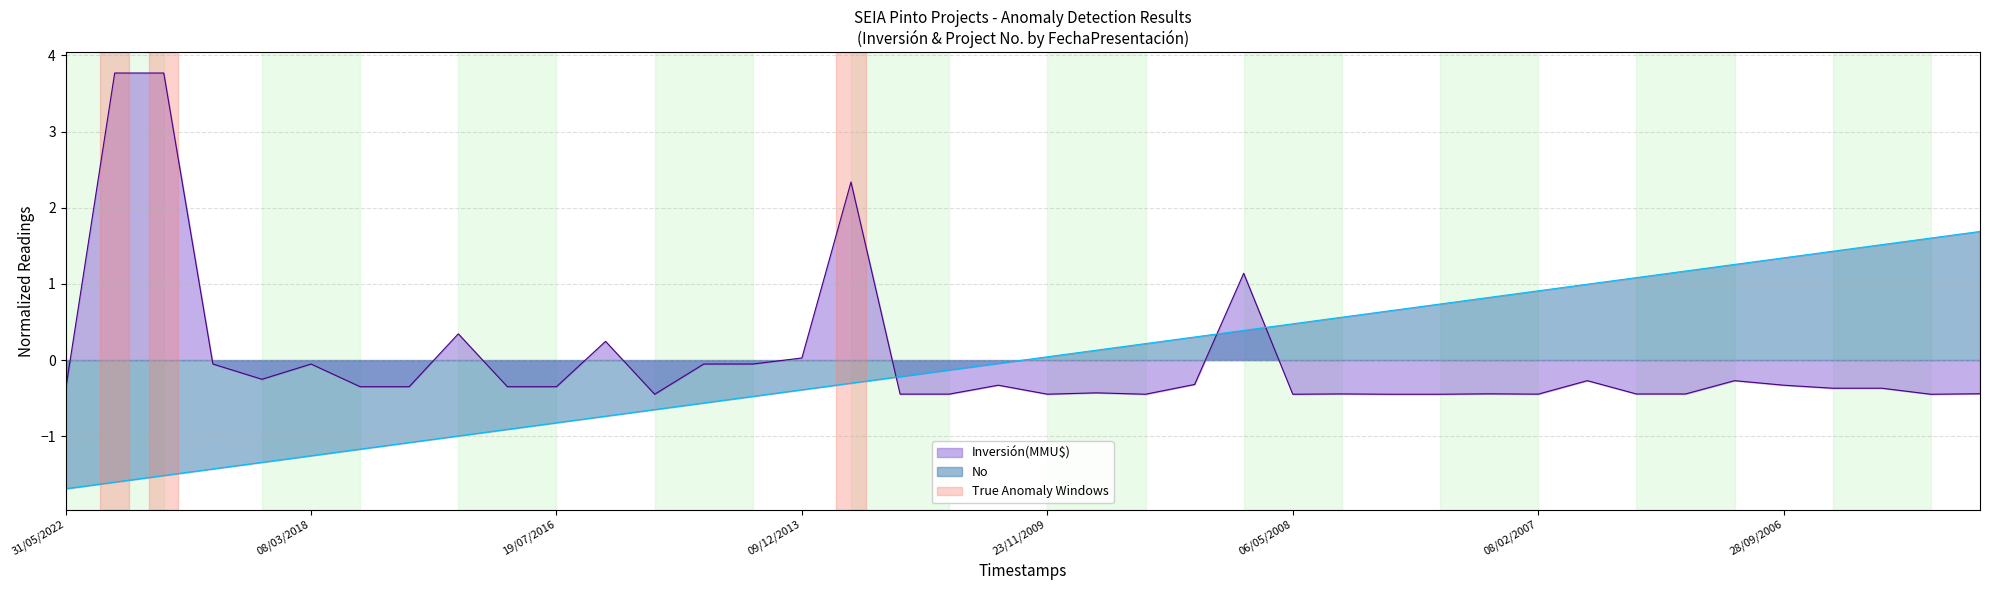

Is the value of No at 19/07/2016 greater than the value of Inversión(MMU$) at 09/12/2013?

No